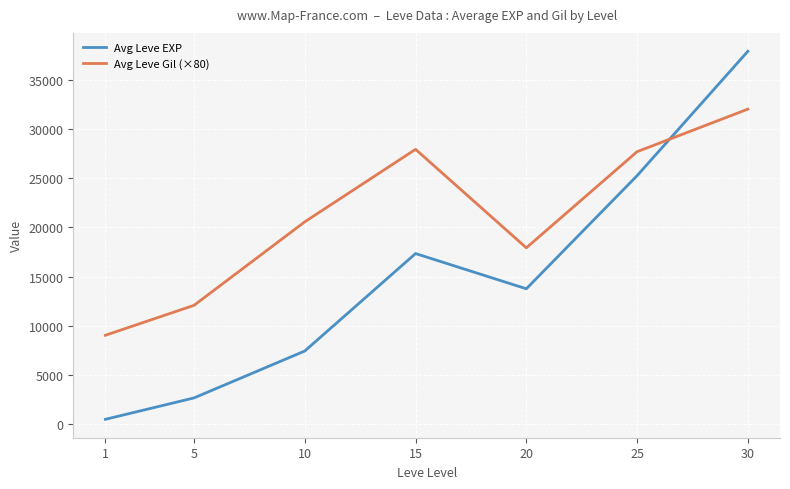

How many intersections are there between Avg Leve Gil (×80) and Avg Leve EXP?

1